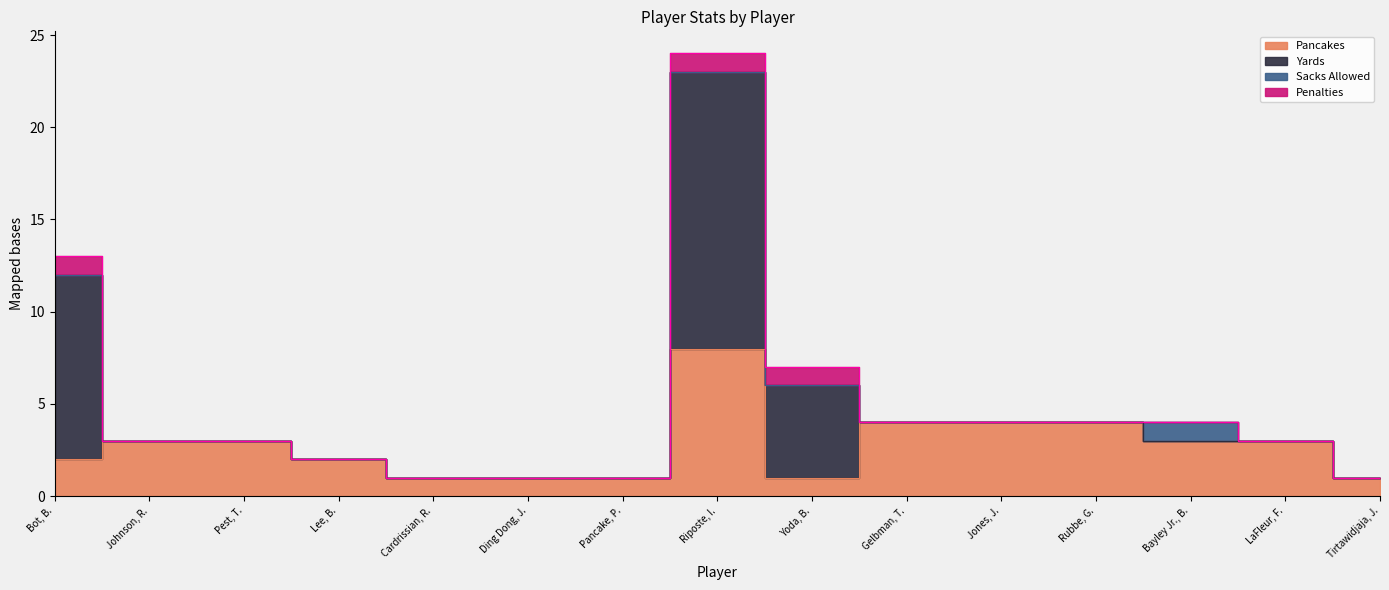

Between Riposte, I. and Yoda, B., which series saw the biggest shift?

Yards